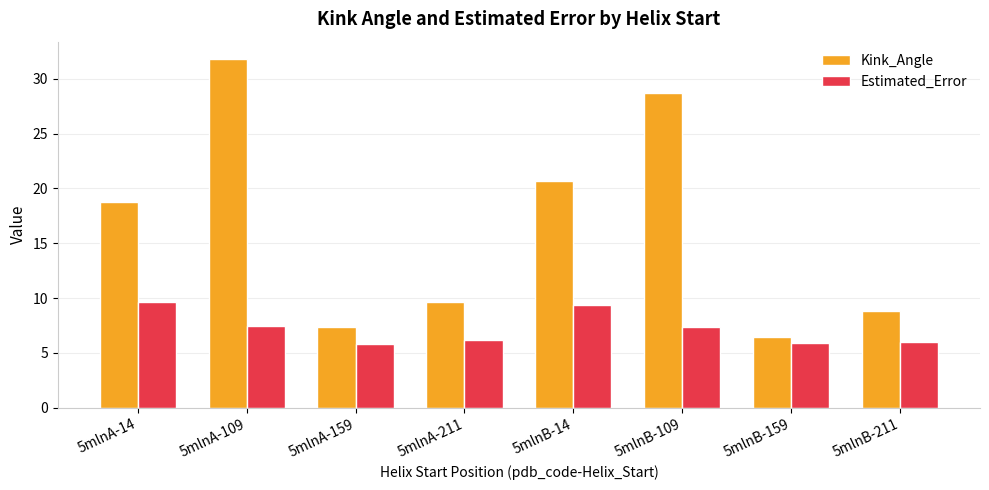

What are all the series names shown in the legend?

Kink_Angle, Estimated_Error